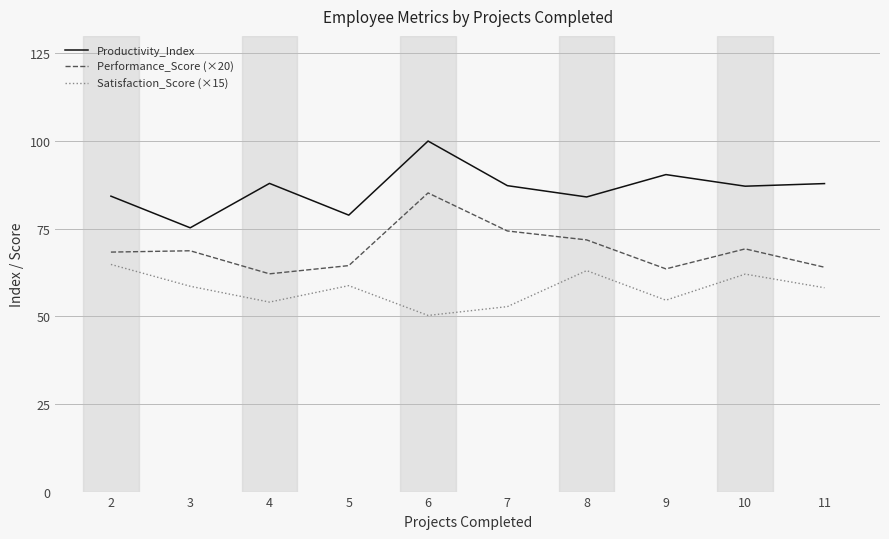

Which category has the highest value across all series?

6